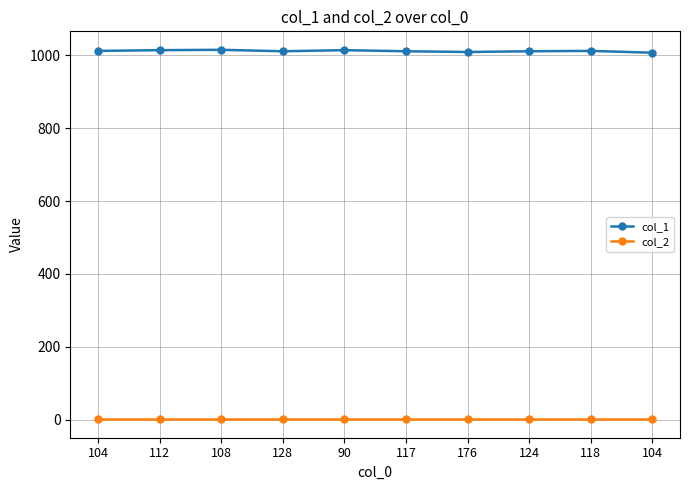

At which category is the sum across all series the highest?

108